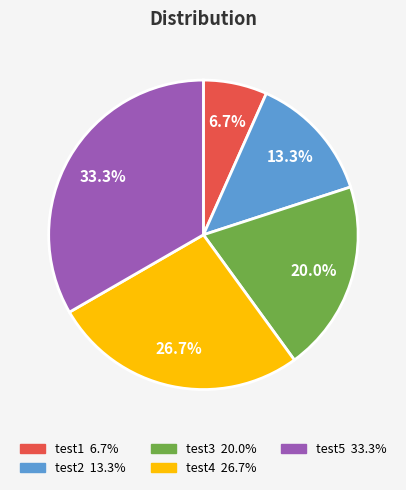

How much of the chart is everything except test3?

80.0%